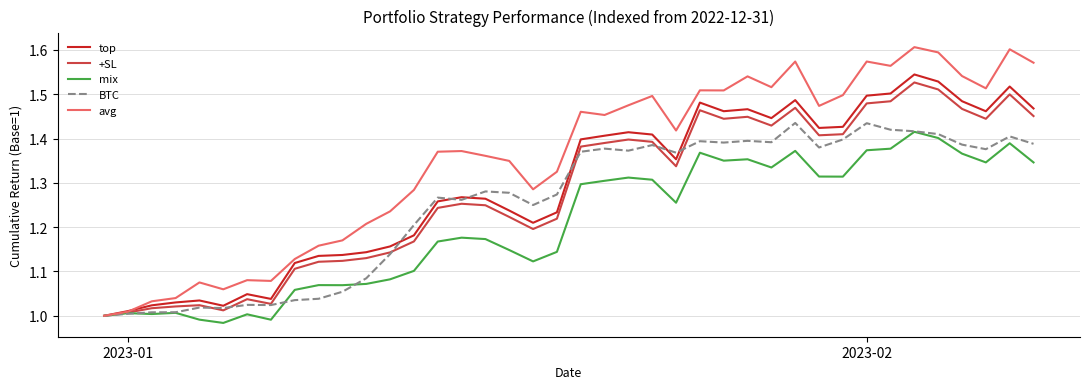

Which series has the widest spread of values?

avg